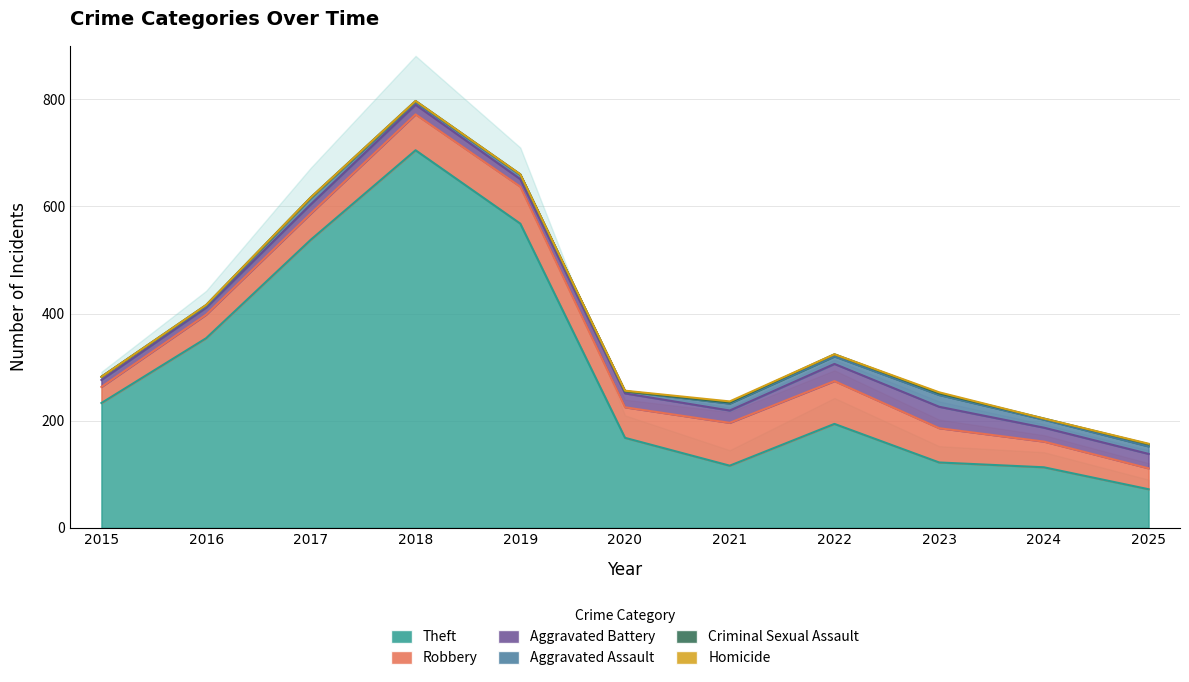

What is the average value of the Robbery series?

57